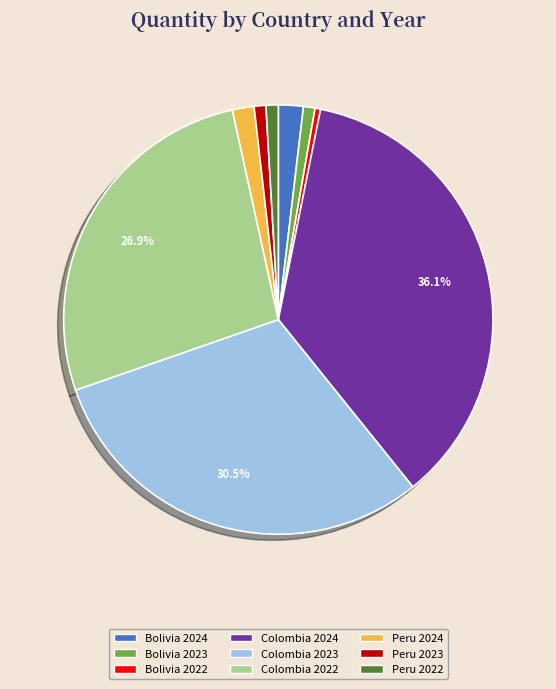

How much of the chart is everything except Colombia 2022?

73.1%